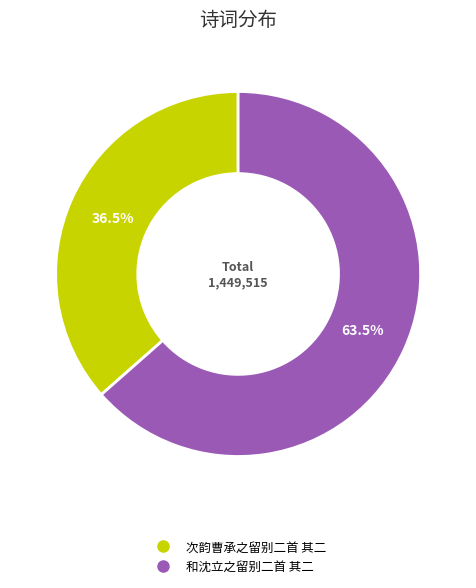

Between 和沈立之留别二首 其二 and 次韵曹承之留别二首 其二, which is larger?

和沈立之留别二首 其二